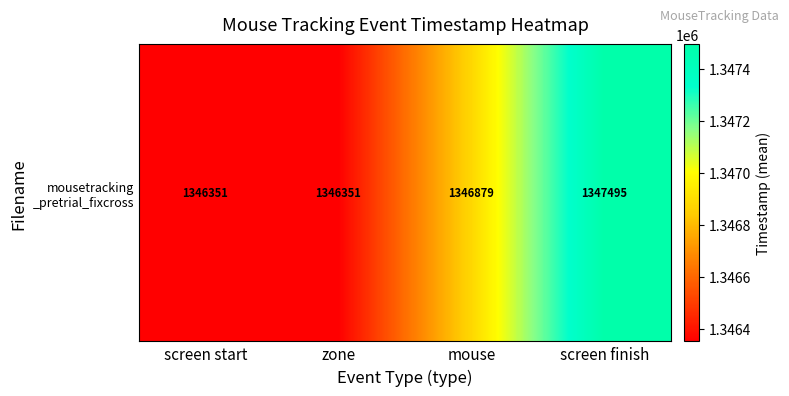

List the labels in order of value, largest first.

screen finish, mouse, screen start, zone